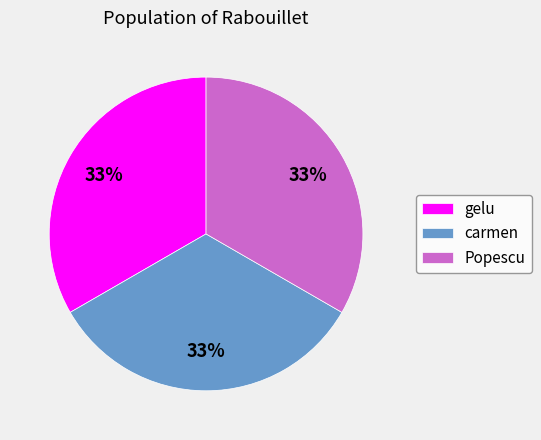

To the nearest percent, what is the average slice percentage?

33%